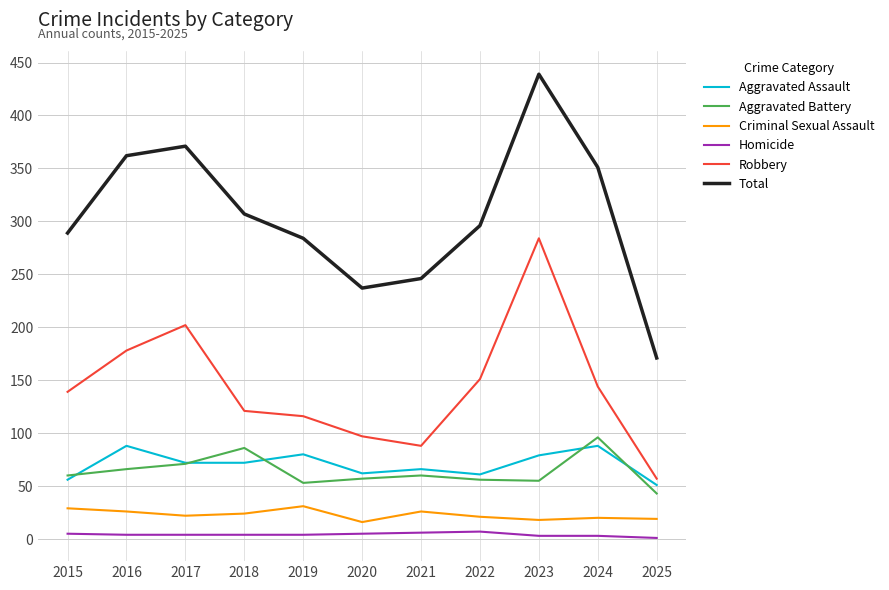

Which series changed the most between 2023 and 2024?

Robbery